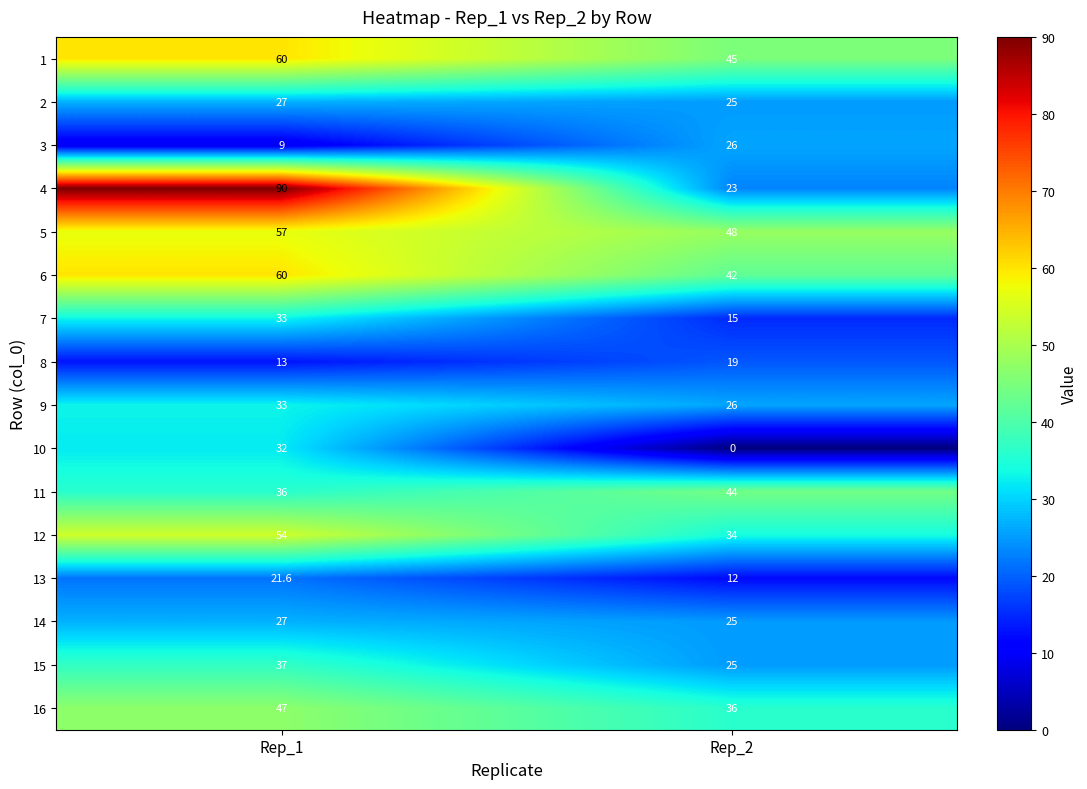

Is it true that 3 equals 12.3 at Rep_1?

False